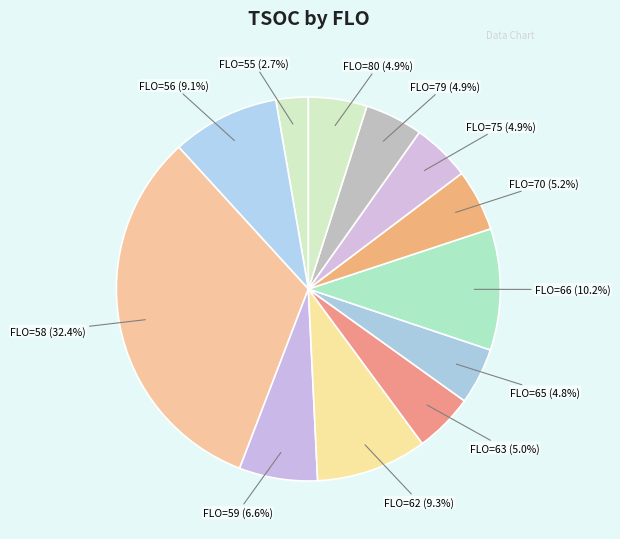

What is the total percentage of FLO=55 and FLO=58?

35.1%